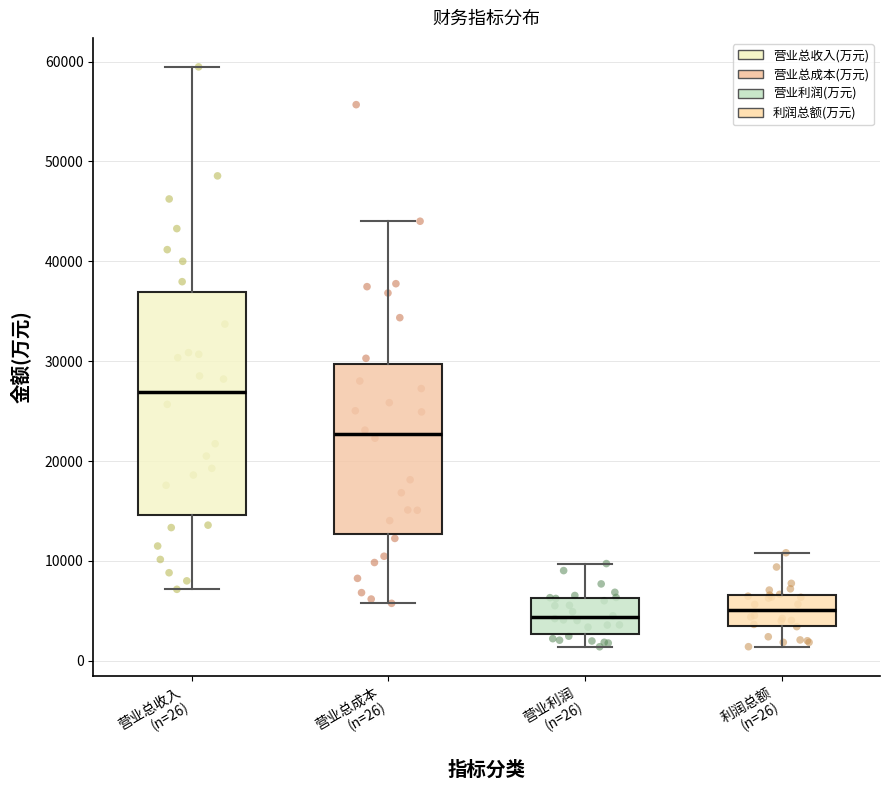

Which box has the highest median line?

营业总收入 (n=26)